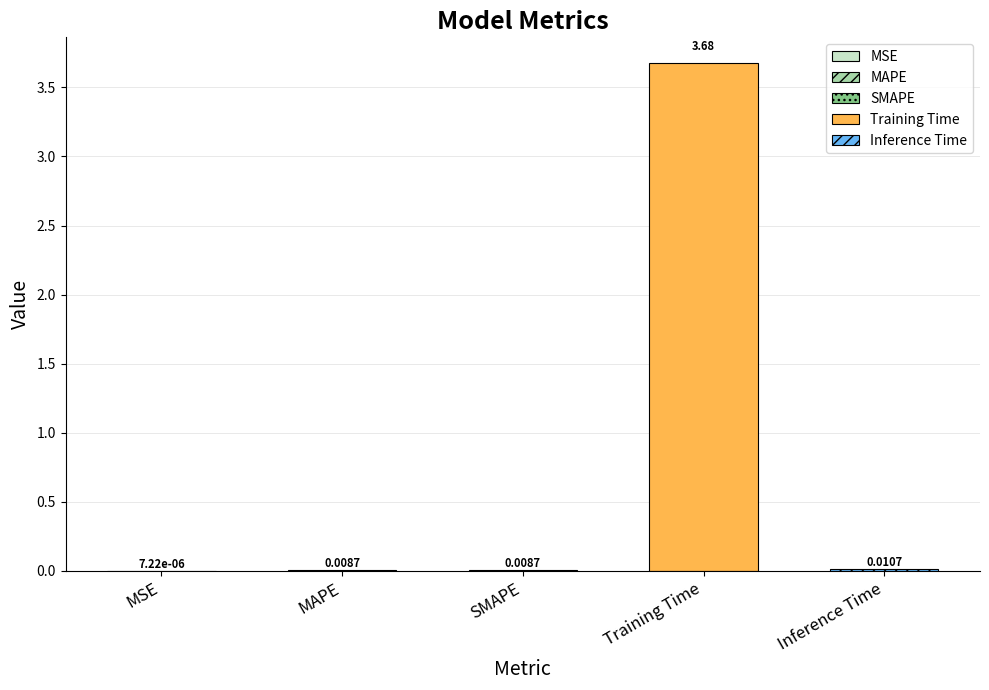

Are the bars grouped side by side (vs. stacked)?

No